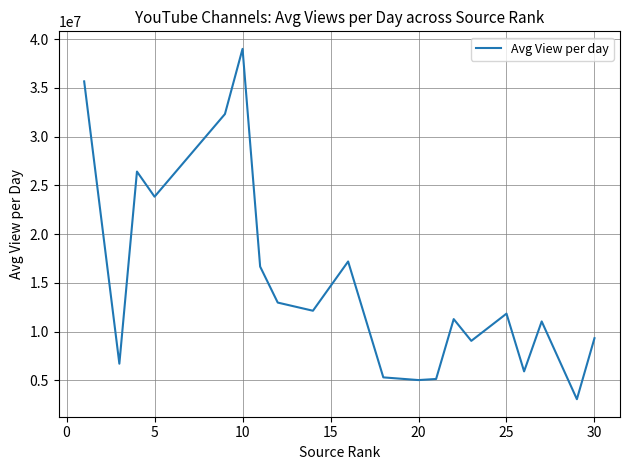

What is the maximum value shown in the chart?

38999580.5